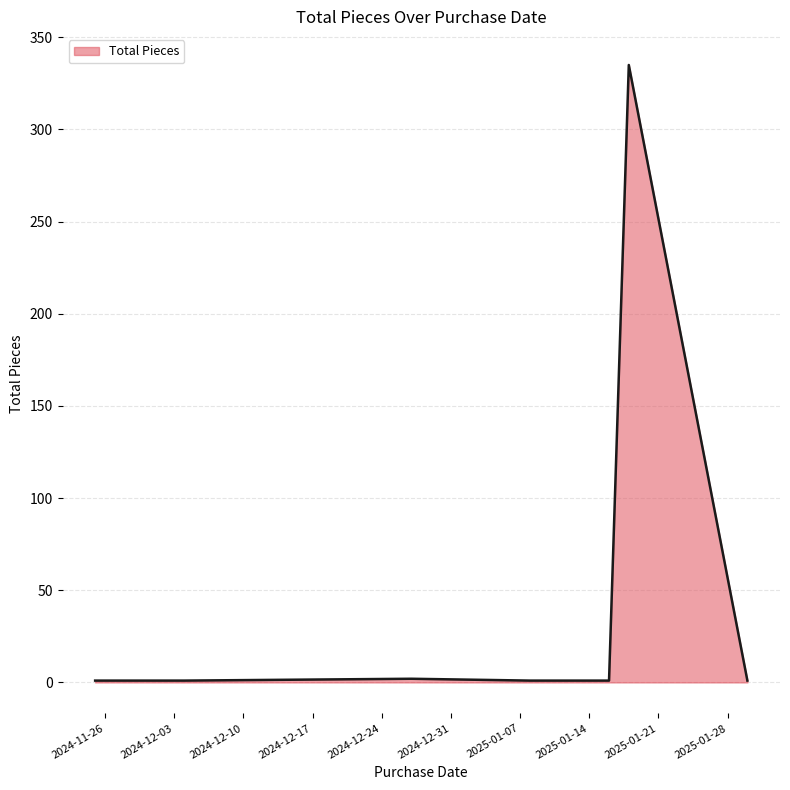

How many distinct data groups are displayed?

1